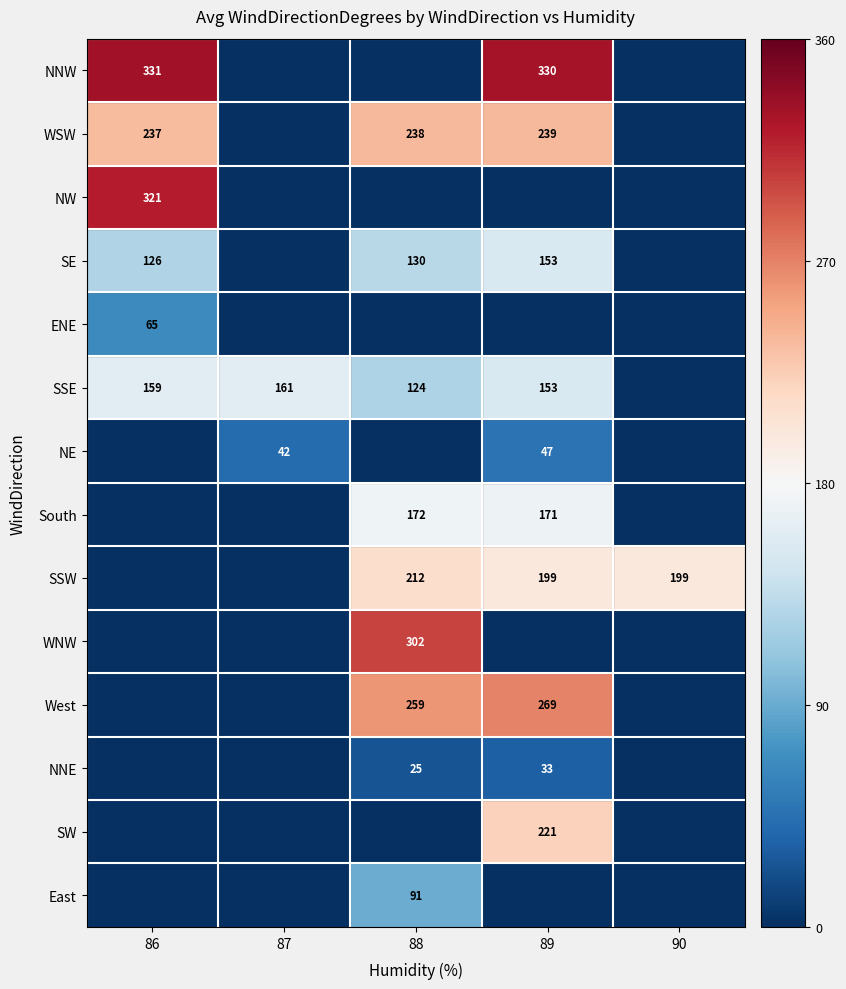

At how many categories does at least one series exceed 232?

3